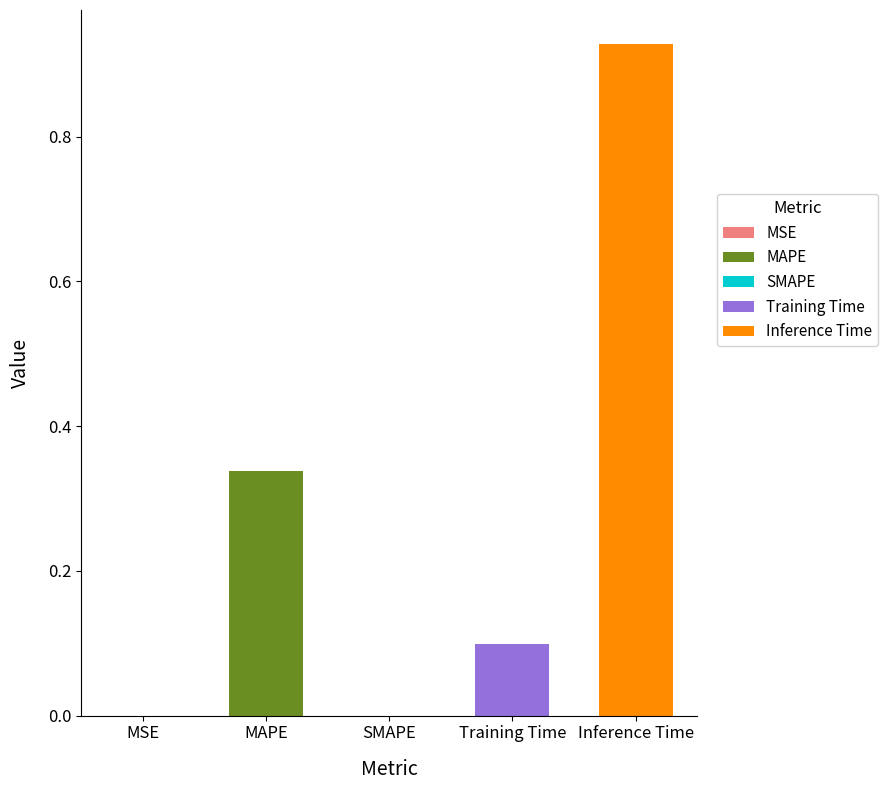

Rank the categories by value from lowest to highest.

SMAPE, MSE, Training Time, MAPE, Inference Time